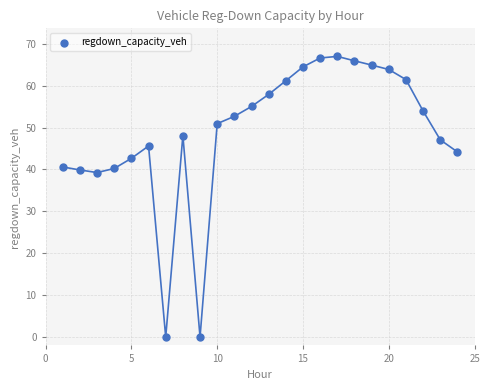

What is the range of Y values (max minus min)?

67.0